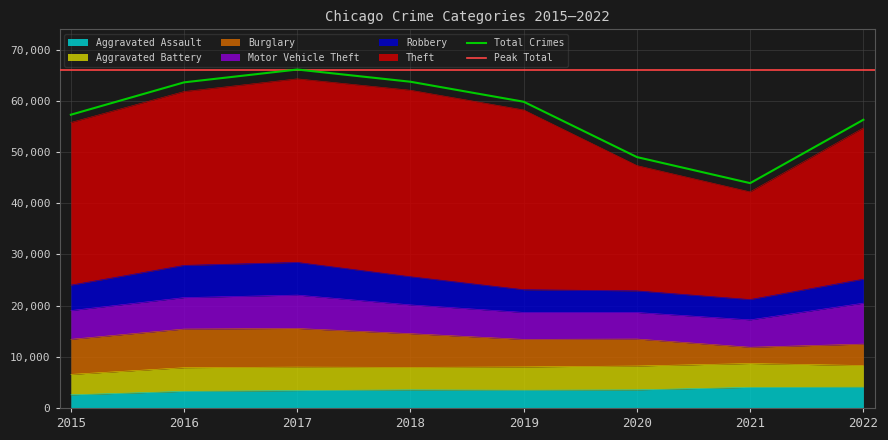

How many data points in Theft are above 33975?

3